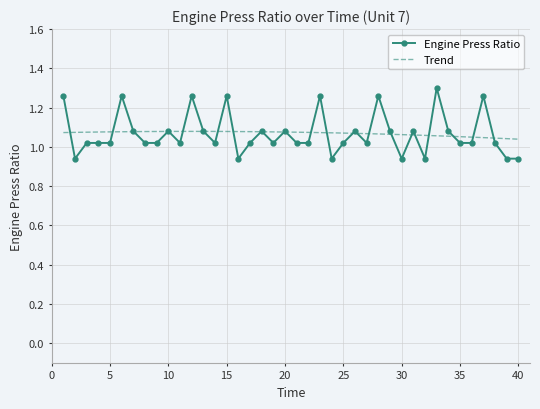

How many values in the Engine Press Ratio series are below 1?

7